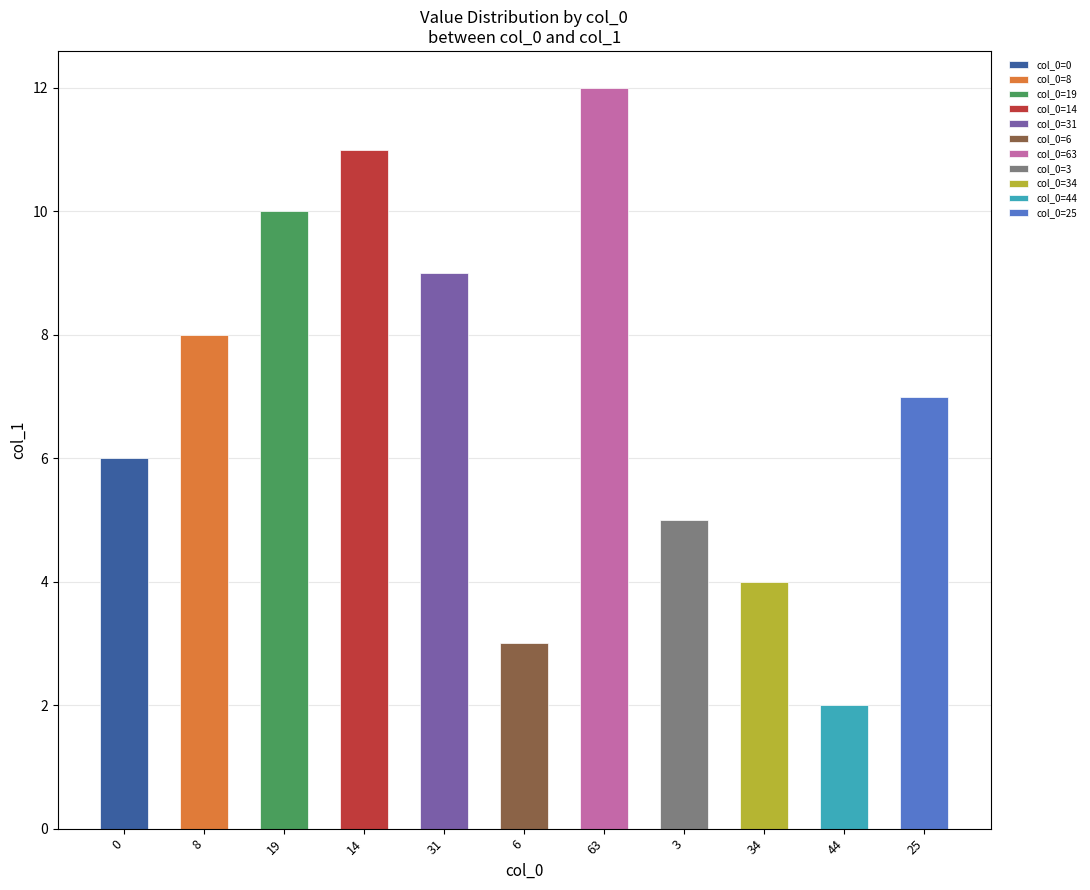

Which category has the highest value across all series?

63